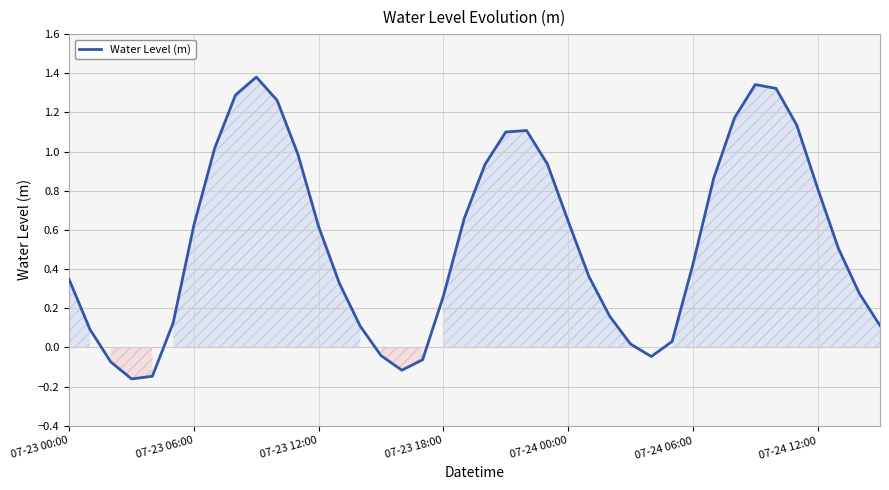

What is the maximum value shown in the chart?

1.4